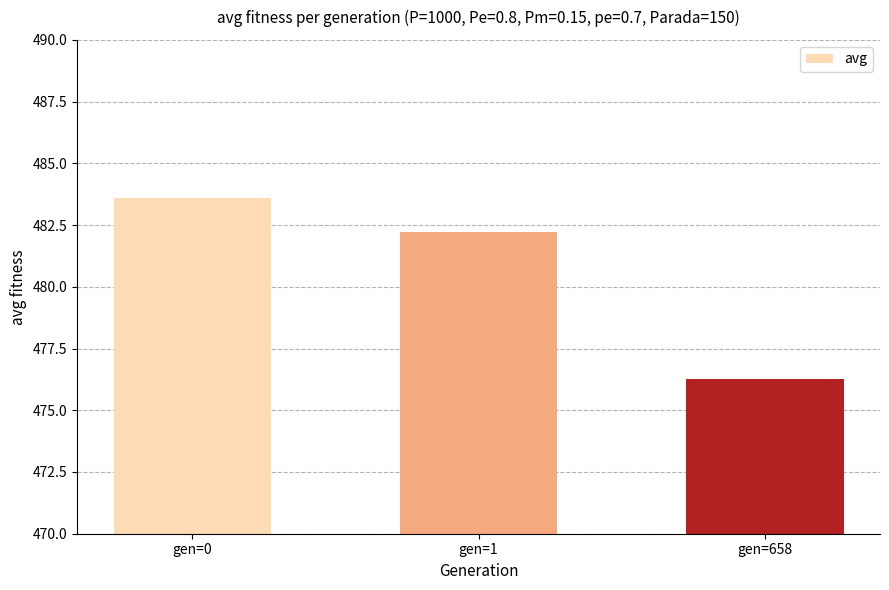

What is the ratio of the value at gen=0 to the value at gen=658?

1.0